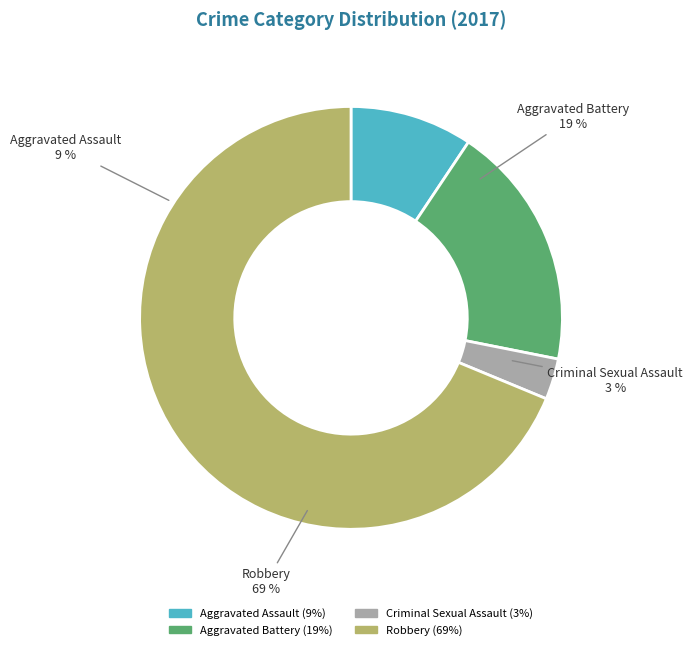

Which category has the biggest portion of the pie?

Robbery